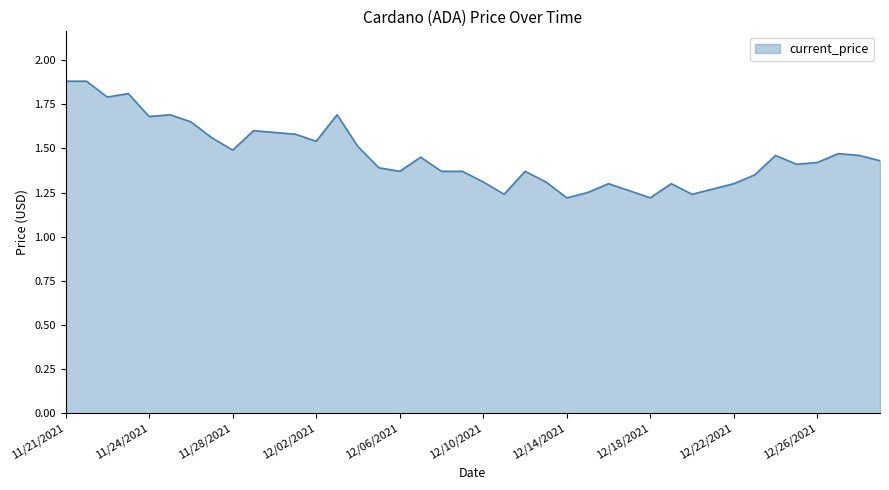

What is the difference between the maximum and minimum values?

0.7